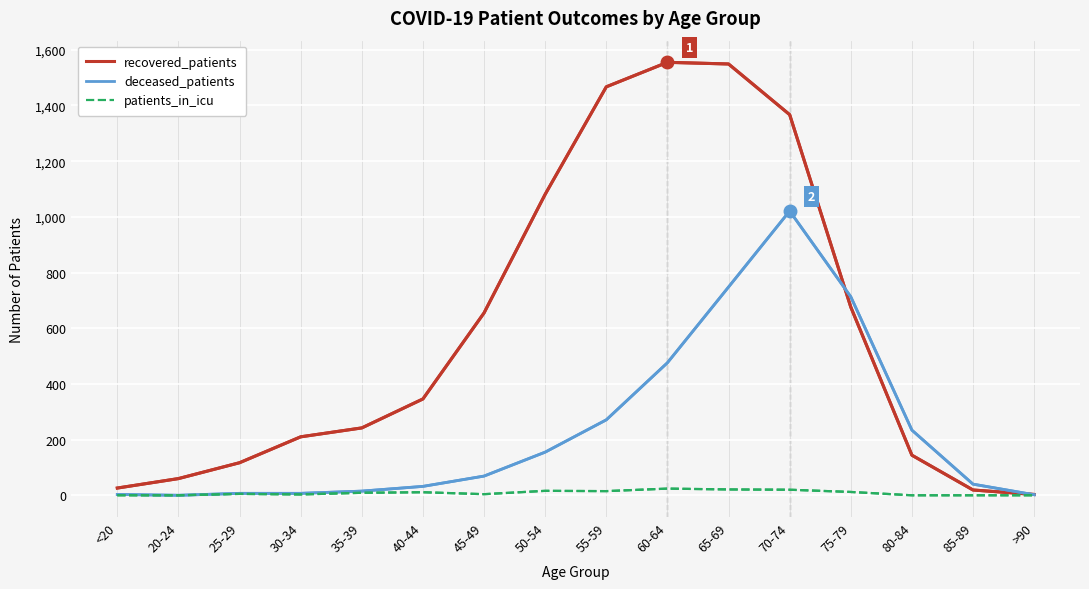

Which series has the largest range (max minus min)?

recovered_patients